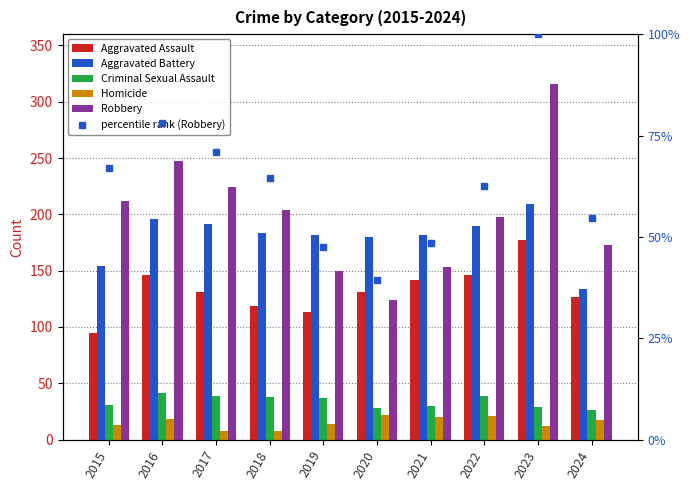

Where is Robbery nearest to the value 220?

2017